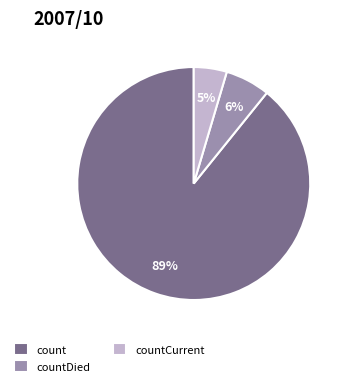

How many slices are in this pie chart?

3